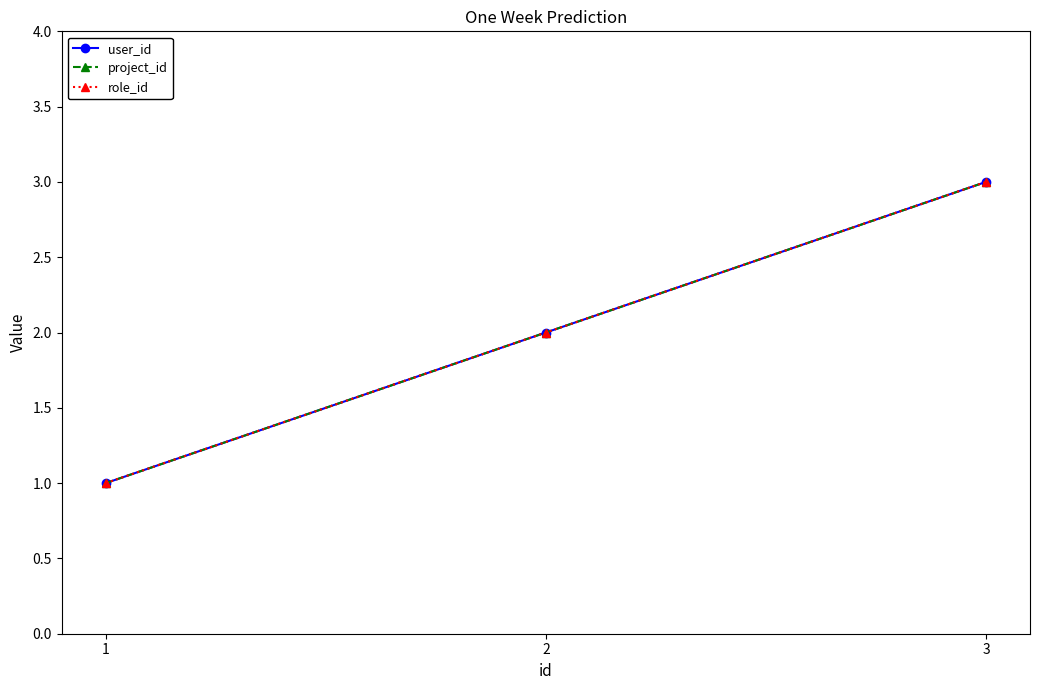

What is the difference between the user_id values at 3 and 1?

2